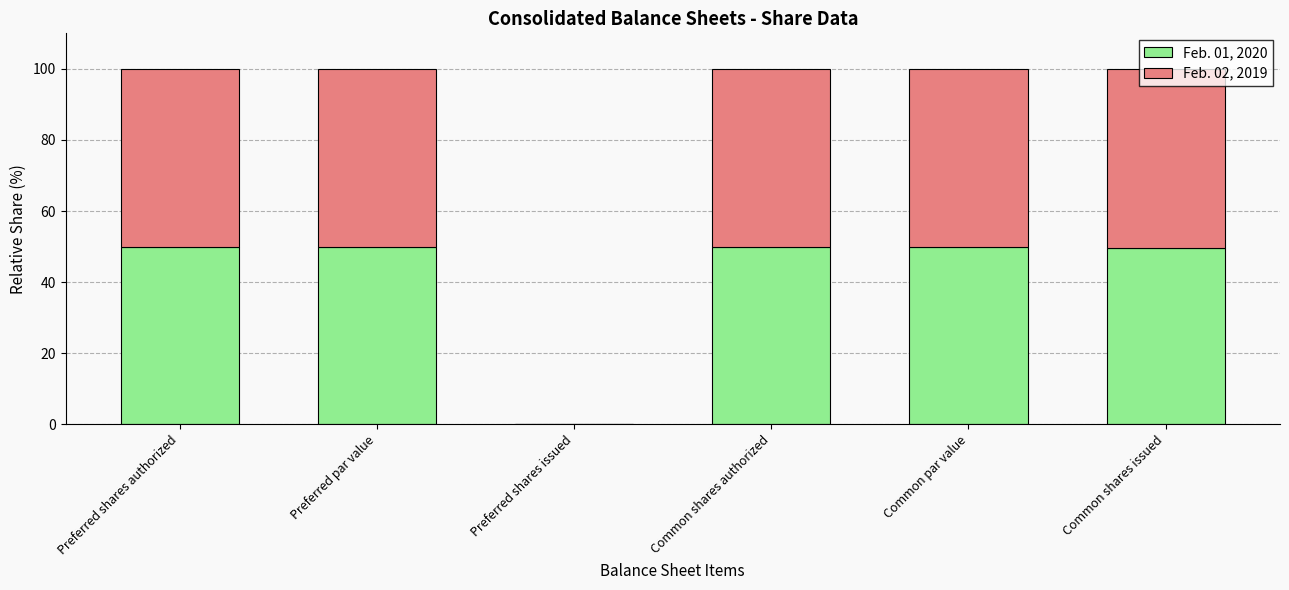

What is the sum of all Feb. 01, 2020 values?

249.6